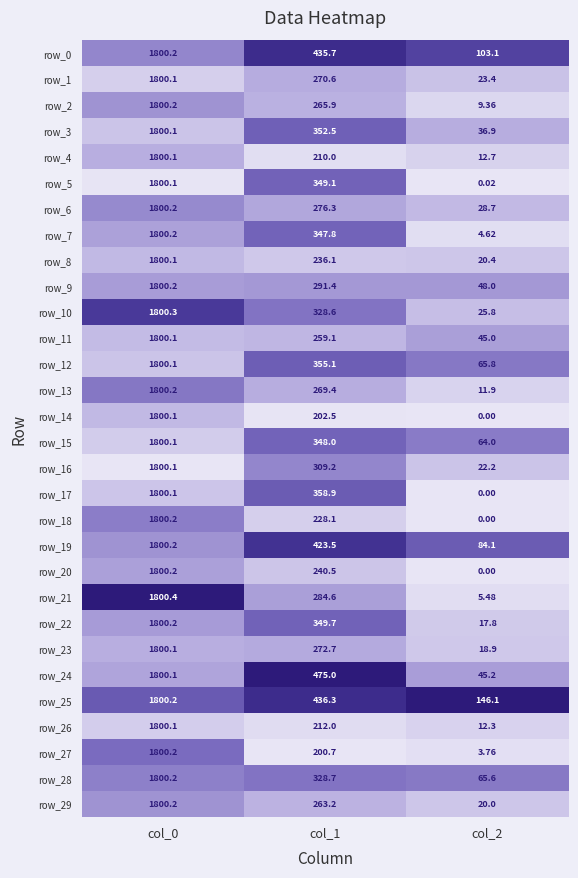

The value of row_24 at col_1 is 1.5. True or false?

False